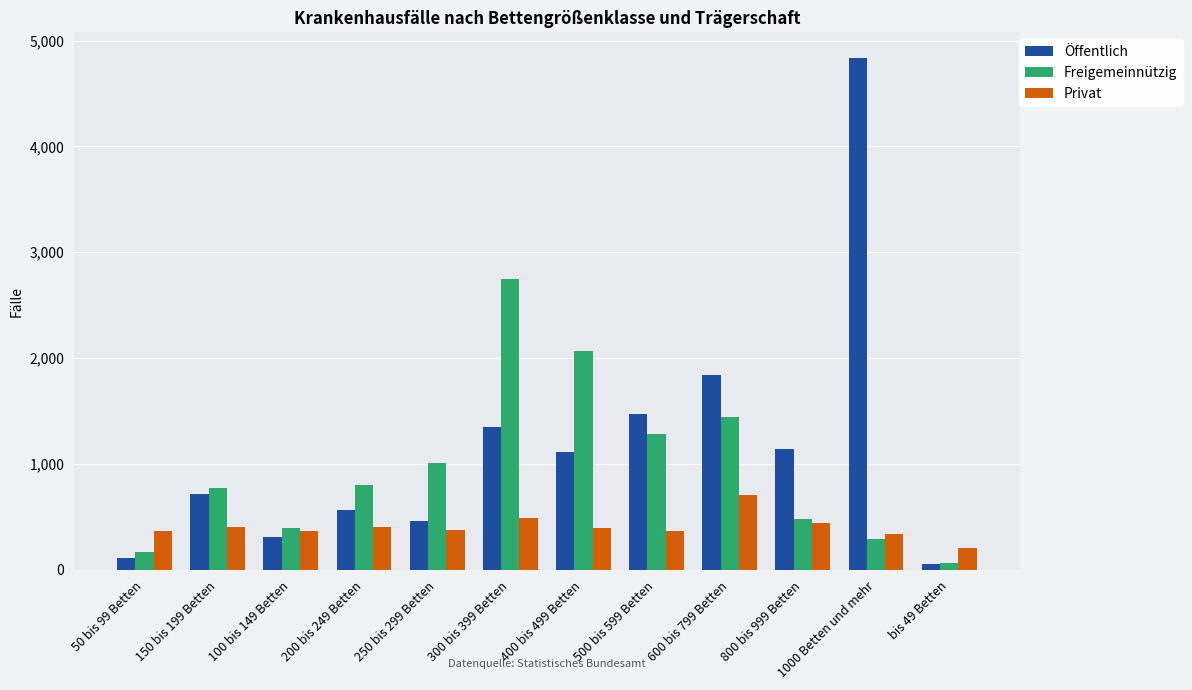

What is the difference between the Öffentlich values at 150 bis 199 Betten and 250 bis 299 Betten?

247